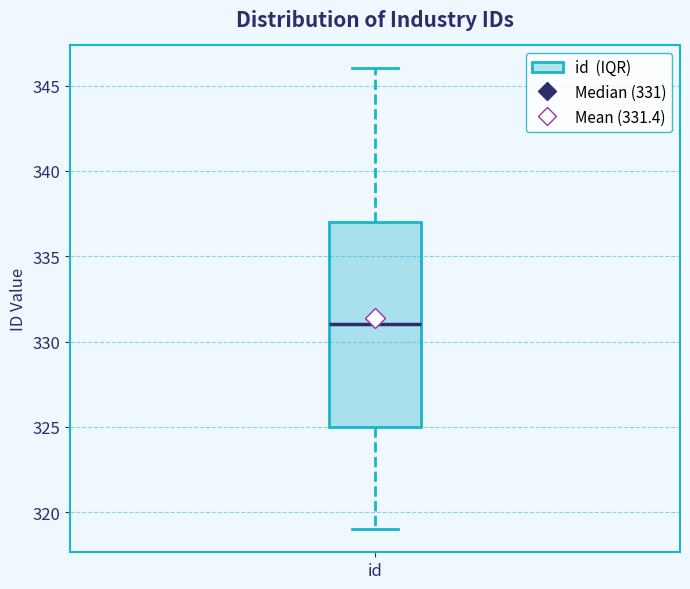

Read this box plot against the y-axis: the position of the median line, the range covered by the box, and the ends of both whiskers. The values are not printed on the chart, so give them approximately, as read against the axis.

median 331, box 325 to 337, whiskers 319 to 346